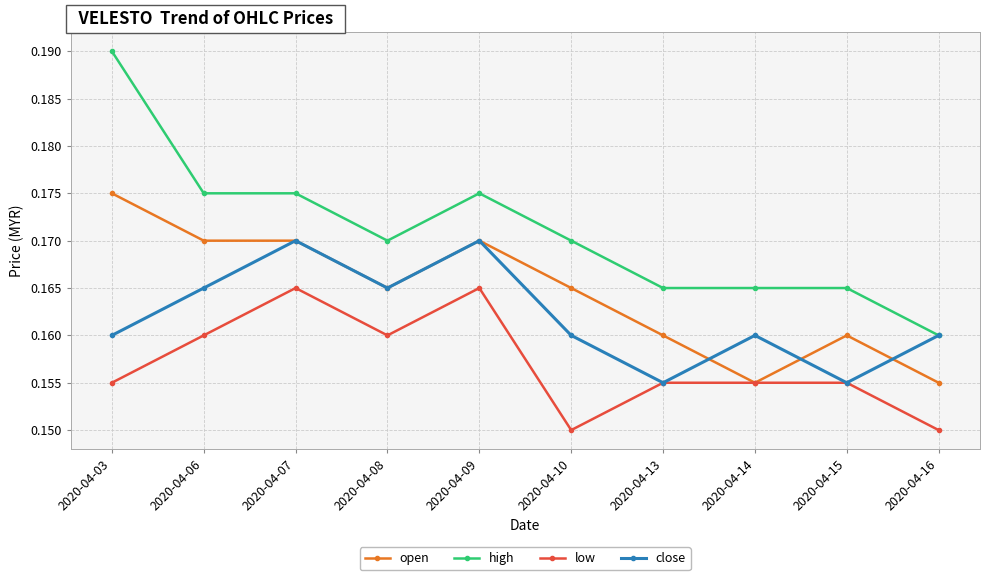

How many low values are between 0 and 1?

10